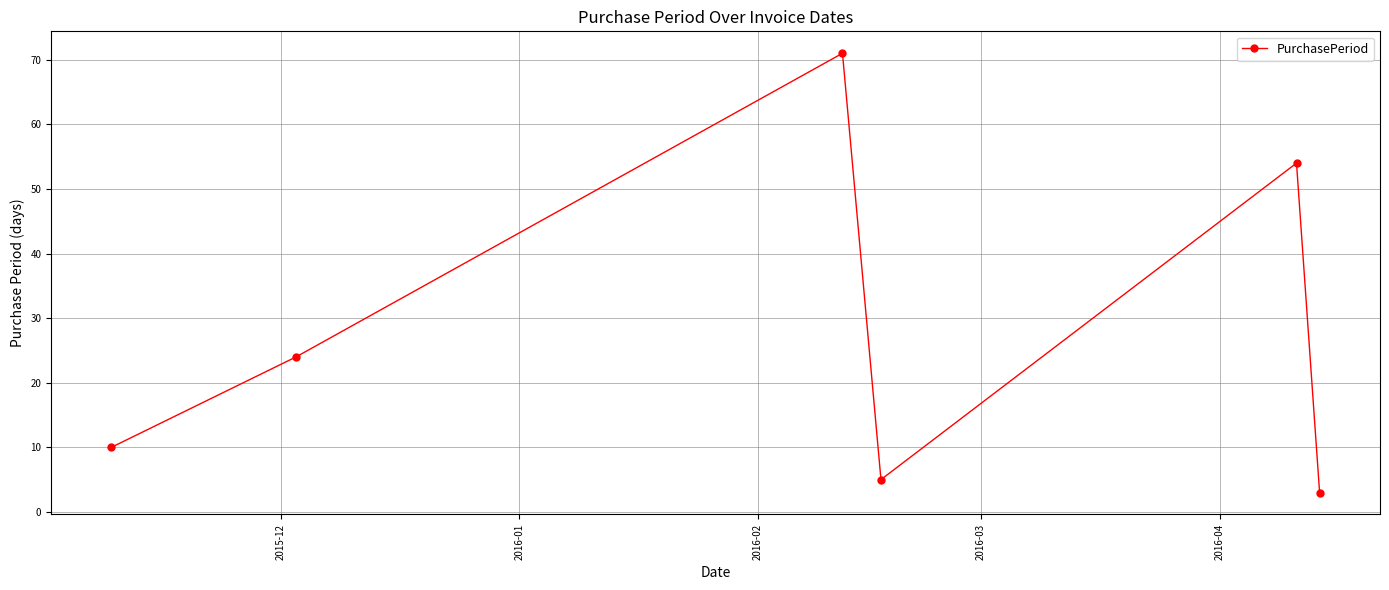

How many lines are shown in the chart?

1